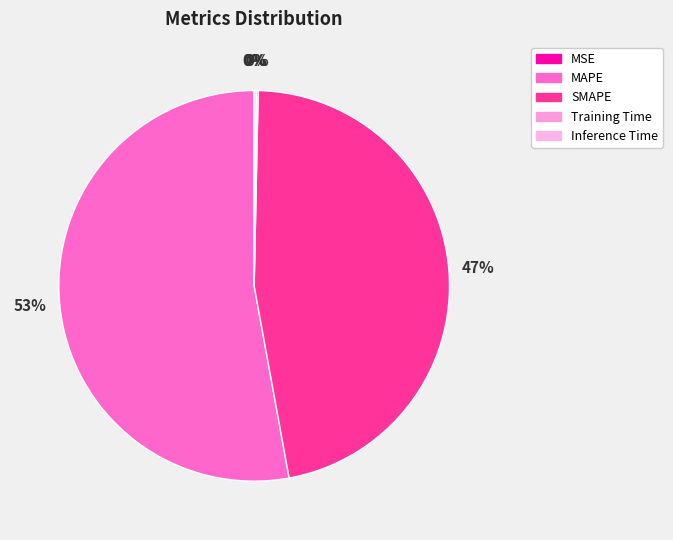

Rank the categories by value from highest to lowest.

MAPE, SMAPE, Inference Time, Training Time, MSE